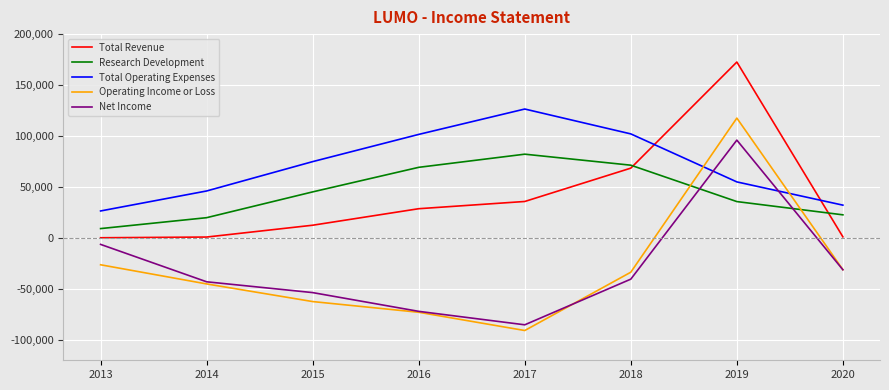

What is the average value of the Total Revenue series?

40038